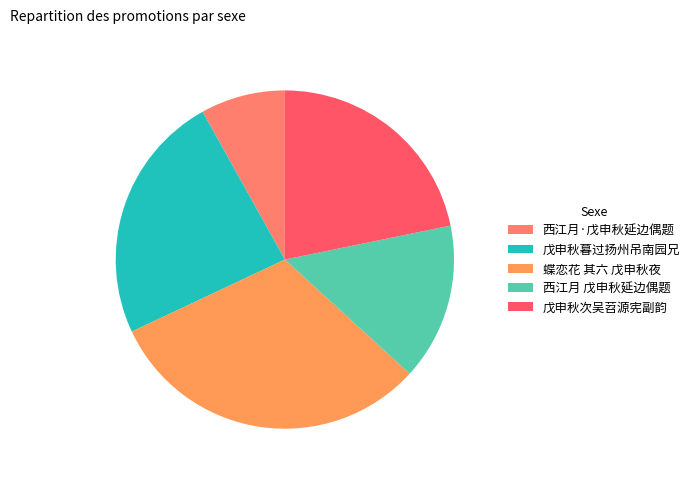

To the nearest percent, what percentage of the pie is 戊申秋次吴苕源宪副韵?

22%